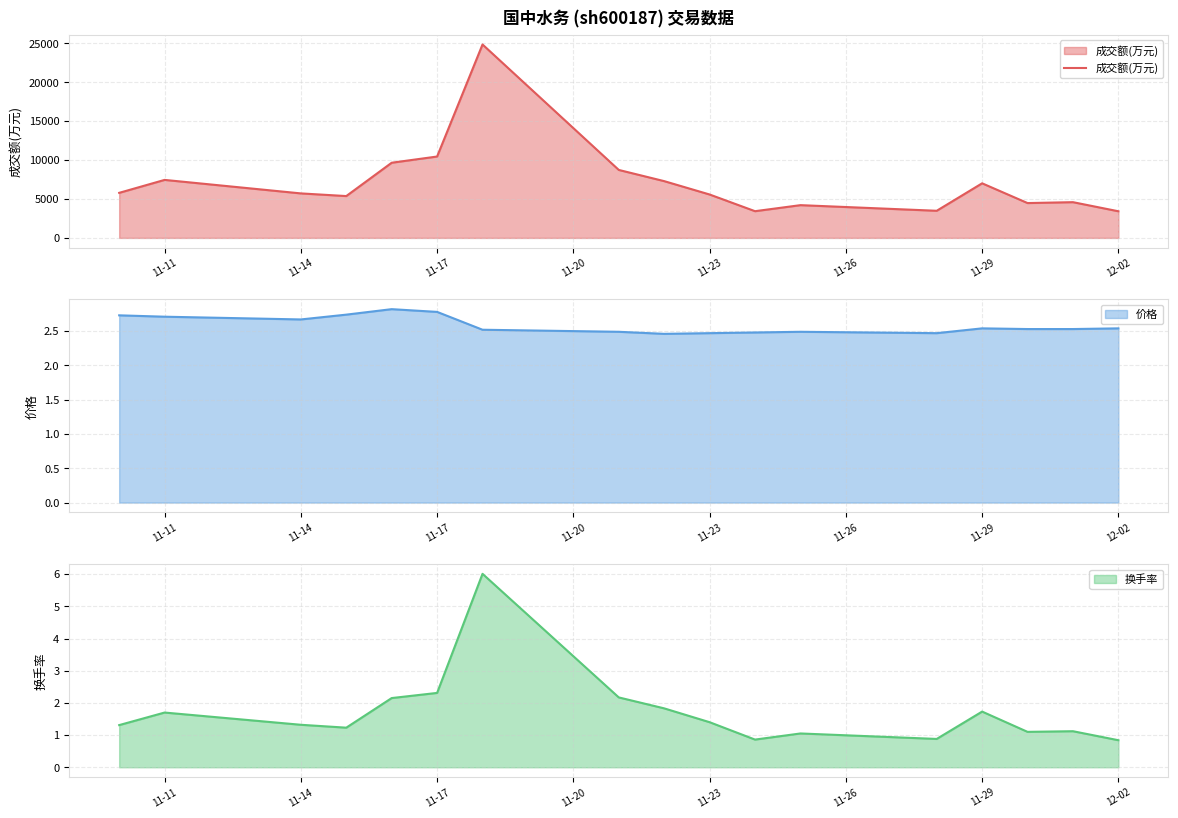

What is the lowest value of the 成交额(万元) series?

3423